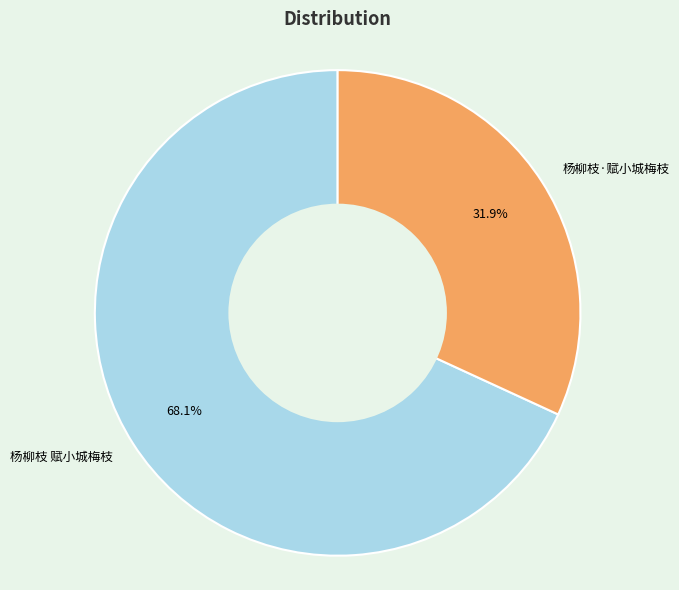

What percentage is the 杨柳枝·赋小城梅枝 slice, to the nearest percent?

32%